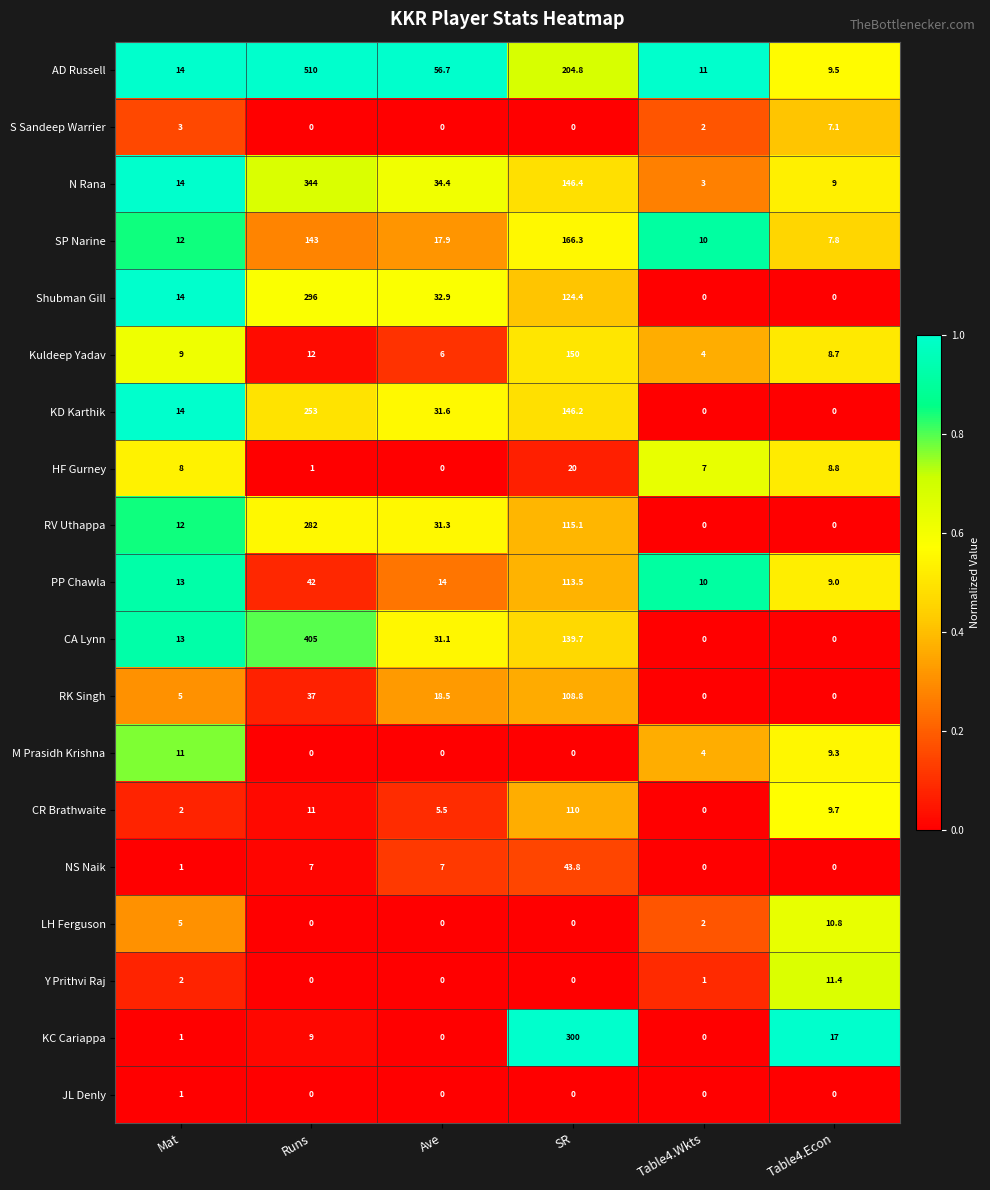

The value of Shubman Gill at Mat is 14.0. True or false?

True